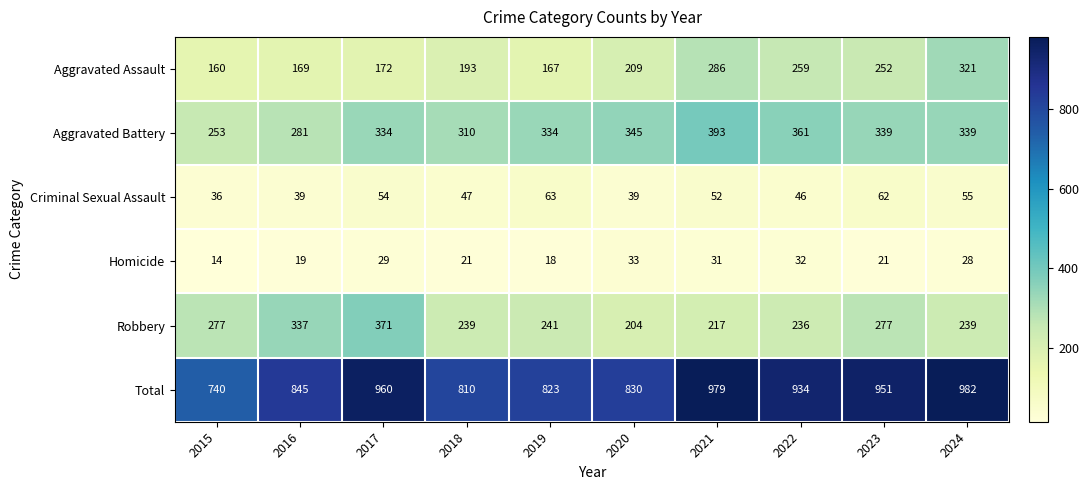

Rank the series at 2018 from lowest to highest value.

Homicide, Criminal Sexual Assault, Aggravated Assault, Robbery, Aggravated Battery, Total